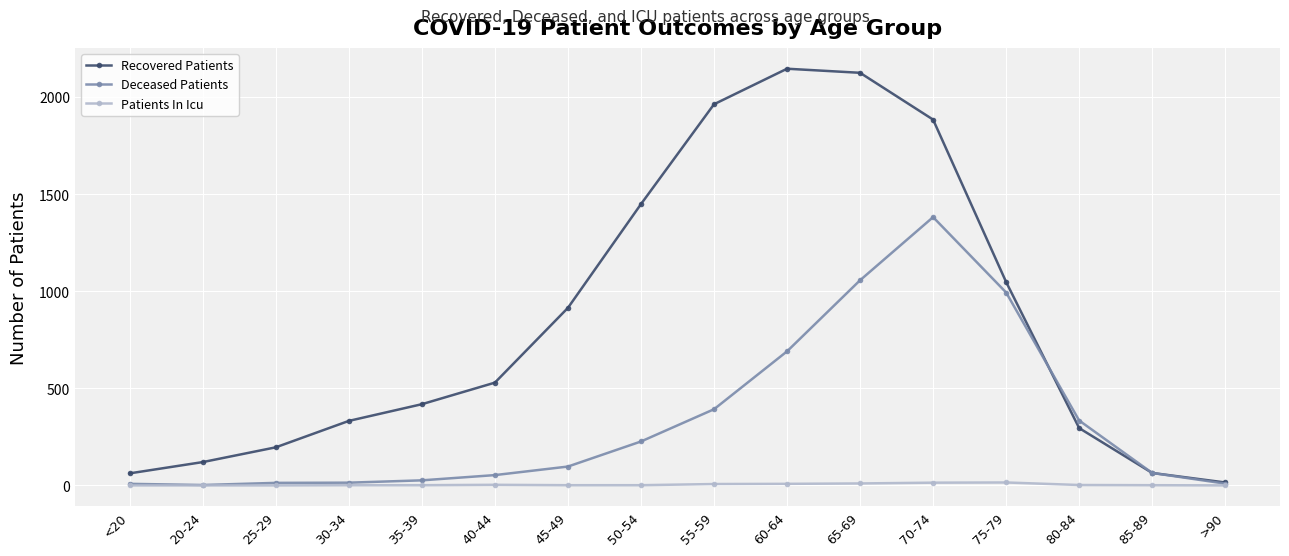

What is the difference between the Patients In Icu values at 45-49 and 75-79?

14